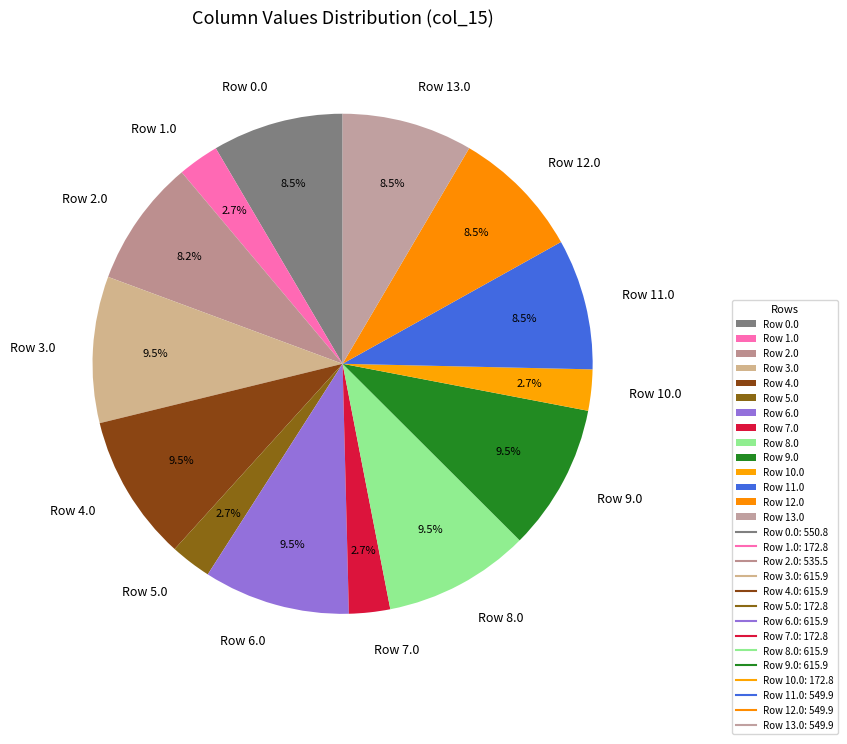

Does Row 5.0 represent more than half of the total?

No